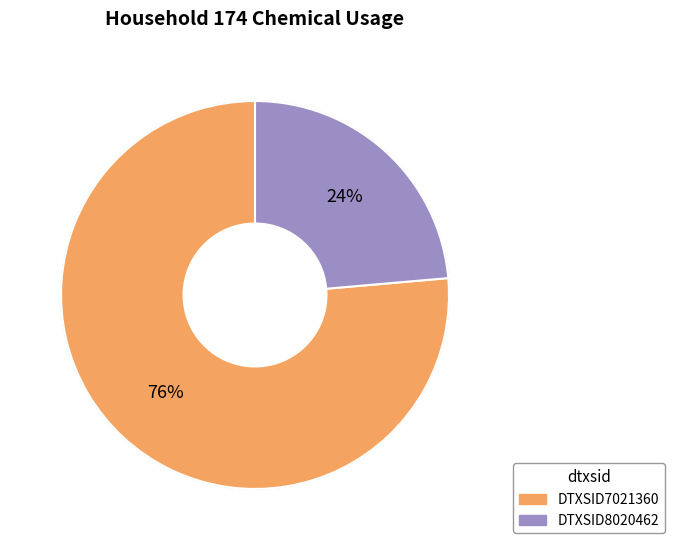

To the nearest percent, what is the combined percentage of DTXSID7021360 and DTXSID8020462?

100%